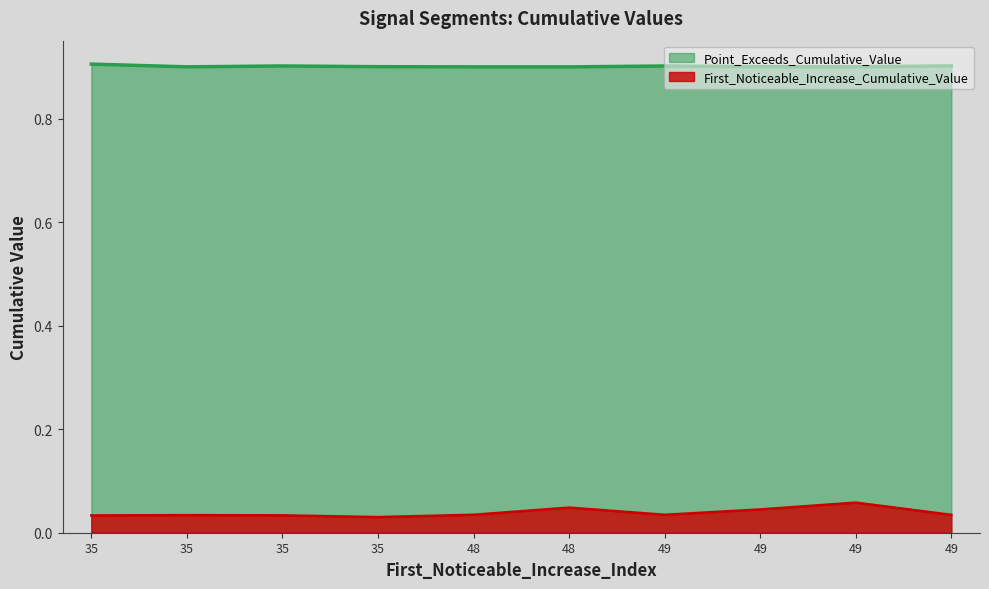

The value of Point_Exceeds_Cumulative_Value at 49 is 0.9. True or false?

True